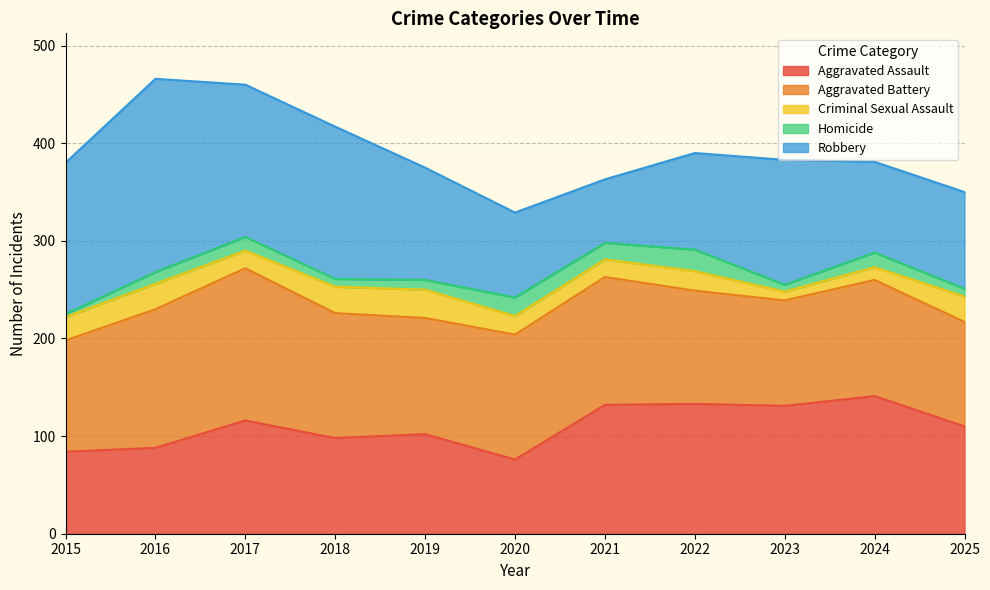

What is the approximate value of Aggravated Battery at 2015, to the nearest 5?

115